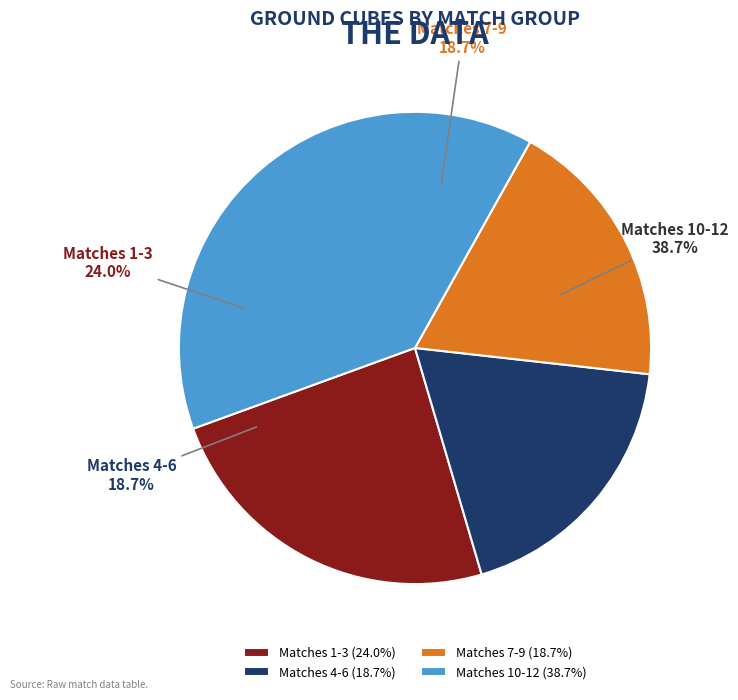

Is there any slice that represents more than half of the pie?

No